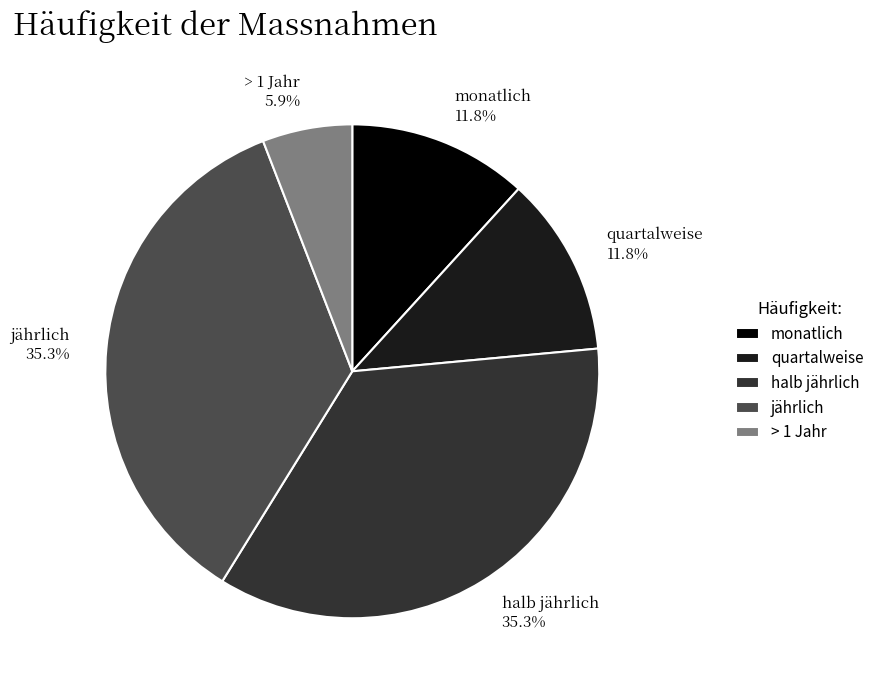

Between > 1 Jahr and halb jährlich, which is larger?

halb jährlich